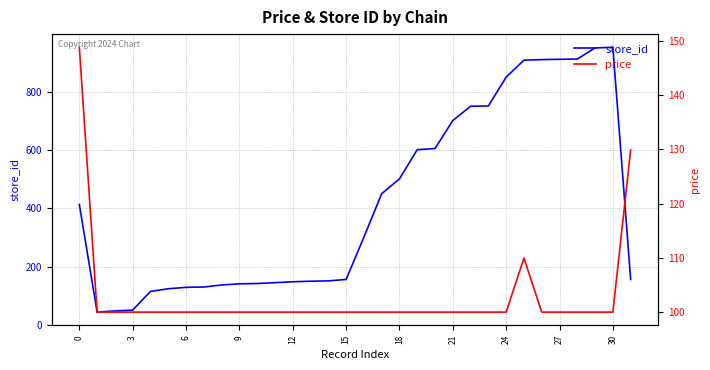

What is the maximum value for store_id?

952